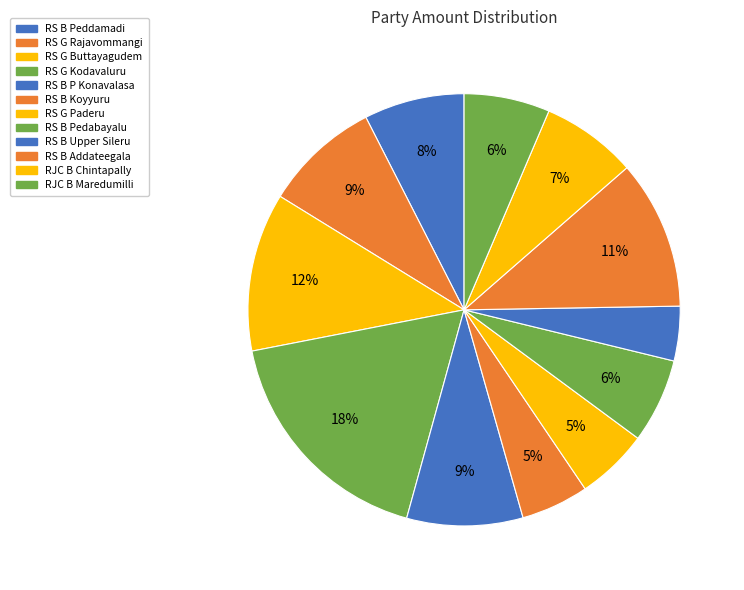

What is the largest slice in the pie chart?

RS G Kodavaluru